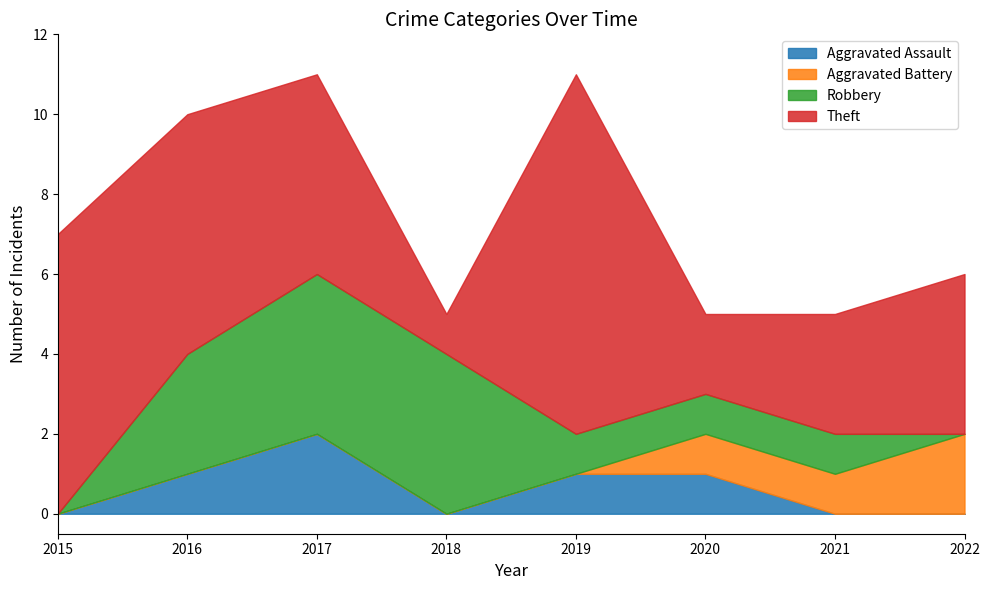

Which series has the largest range (max minus min)?

Theft